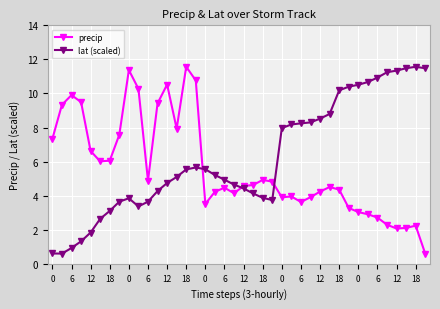

What is the difference between the maximum and second lowest values in the precip series?

9.5